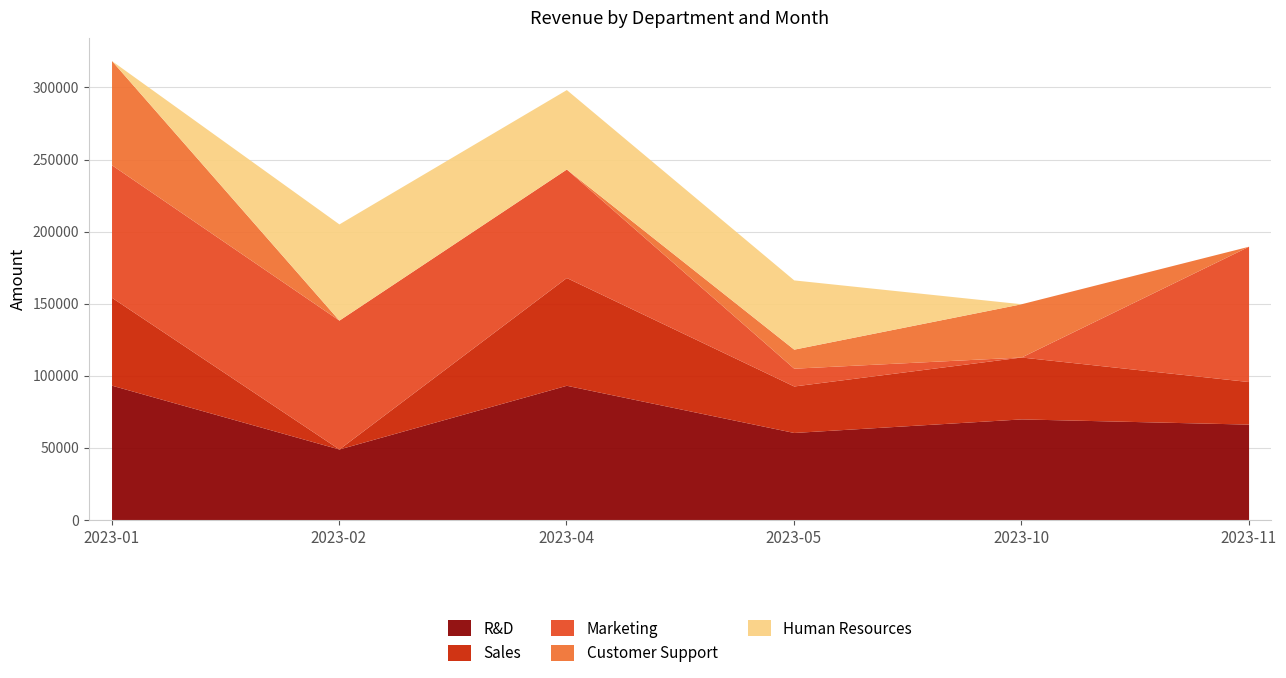

Reading right to left, transcribe all the data shown in this chart.

R&D: 66359	69964	60555	93301	49085	93379
Sales: 29533	42966	32263	74784	0	60974
Marketing: 93914	0	12349	75315	89432	91982
Customer Support: 0	36958	13213	0	0	72328
Human Resources: 0	0	48060	55134	66781	0